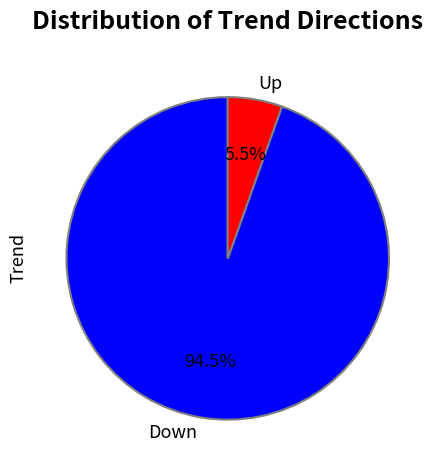

How many slices are in this pie chart?

2